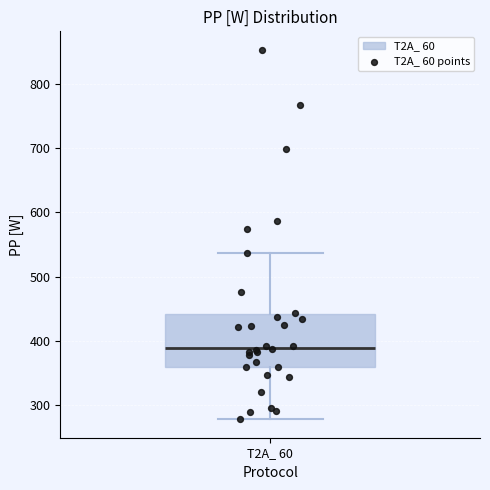

Where is the lower edge of the box for T2A_ 60 on the y-axis? The values are not printed on the chart, so give them approximately, as read against the axis.

360